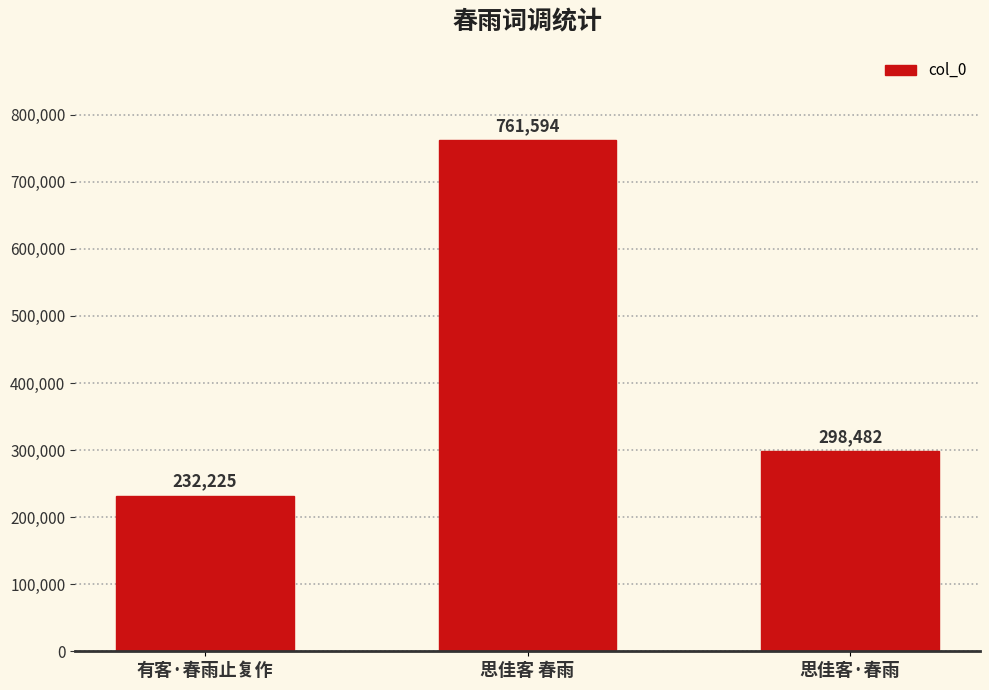

Reading left to right, list all the values displayed in this chart.

232225	761594	298482